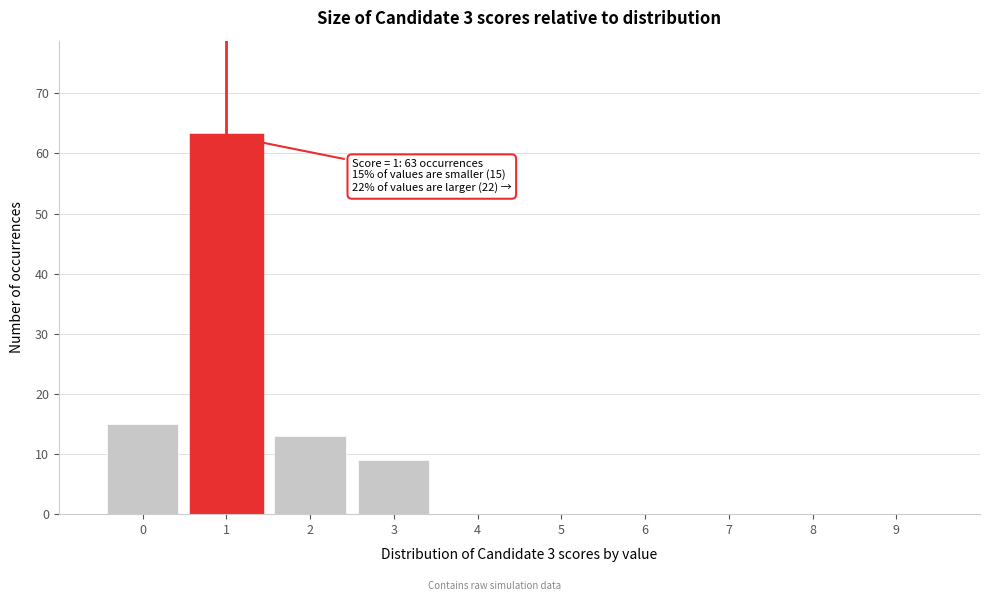

Reading left to right, what are all the values shown in this chart?

0=15	1=63	2=13	3=9	4=0	5=0	6=0	7=0	8=0	9=0